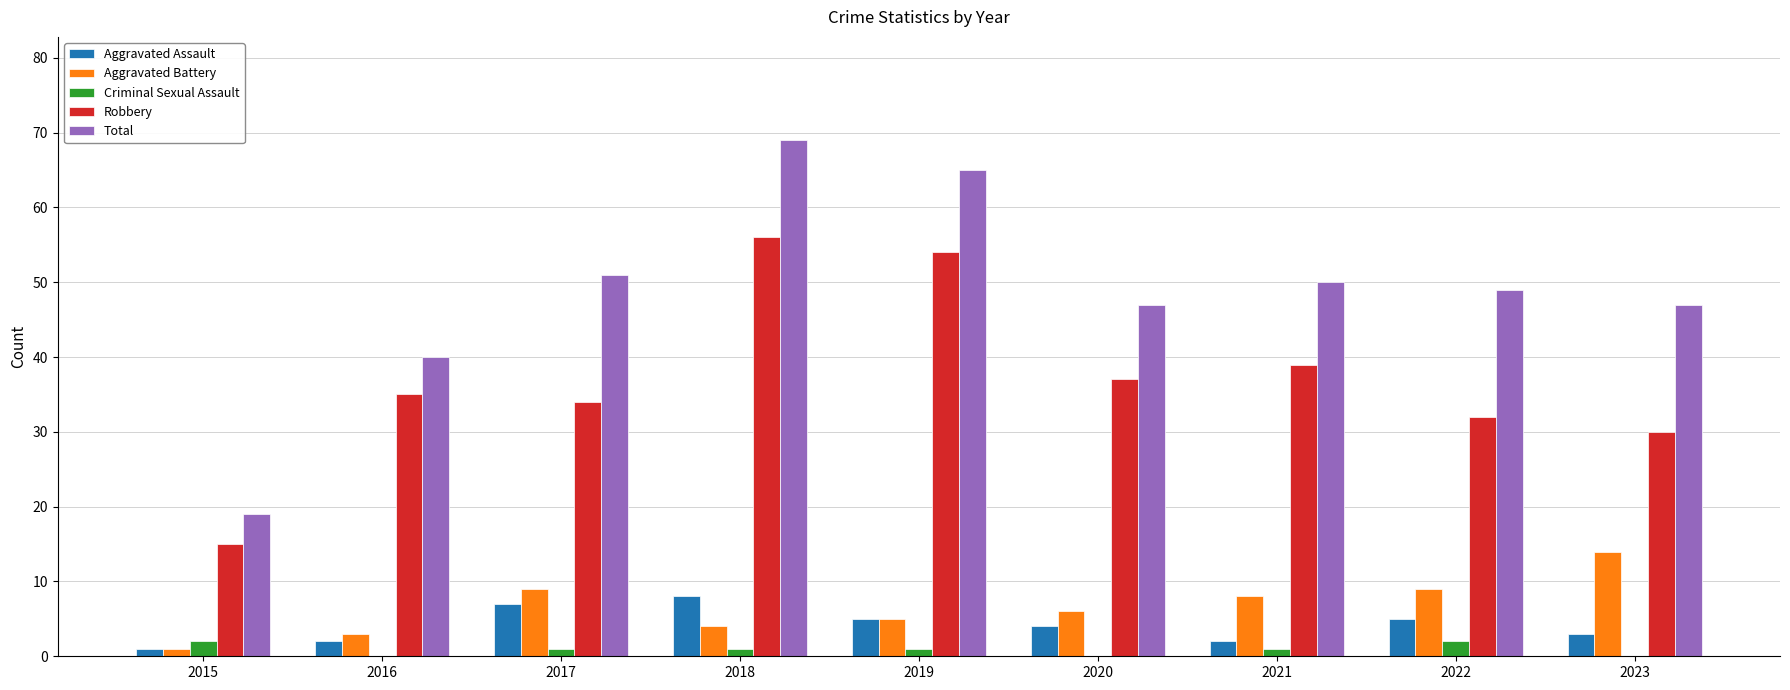

What is the sum of all Aggravated Battery values?

59